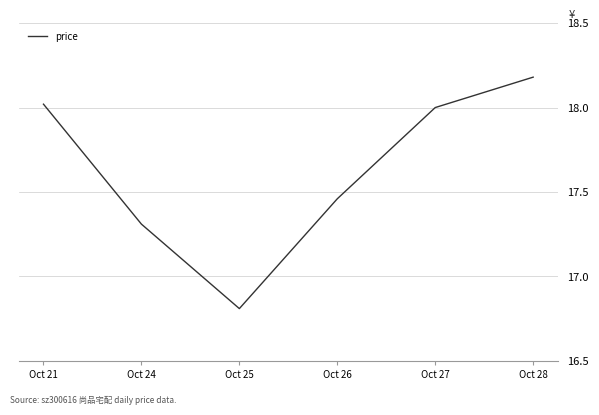

Which label corresponds to the largest value in the chart?

Oct 28